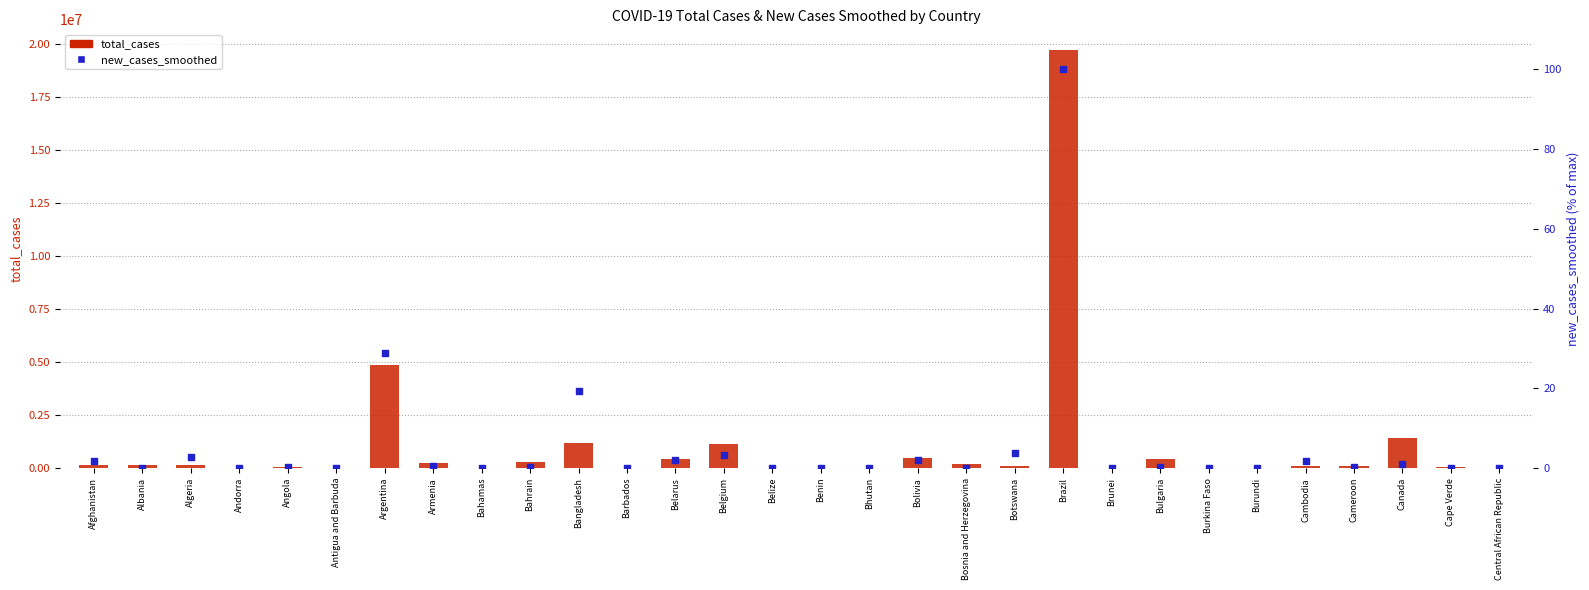

Is the value of total_cases at Cameroon greater than the value of new_cases_smoothed at Bosnia and Herzegovina?

Yes